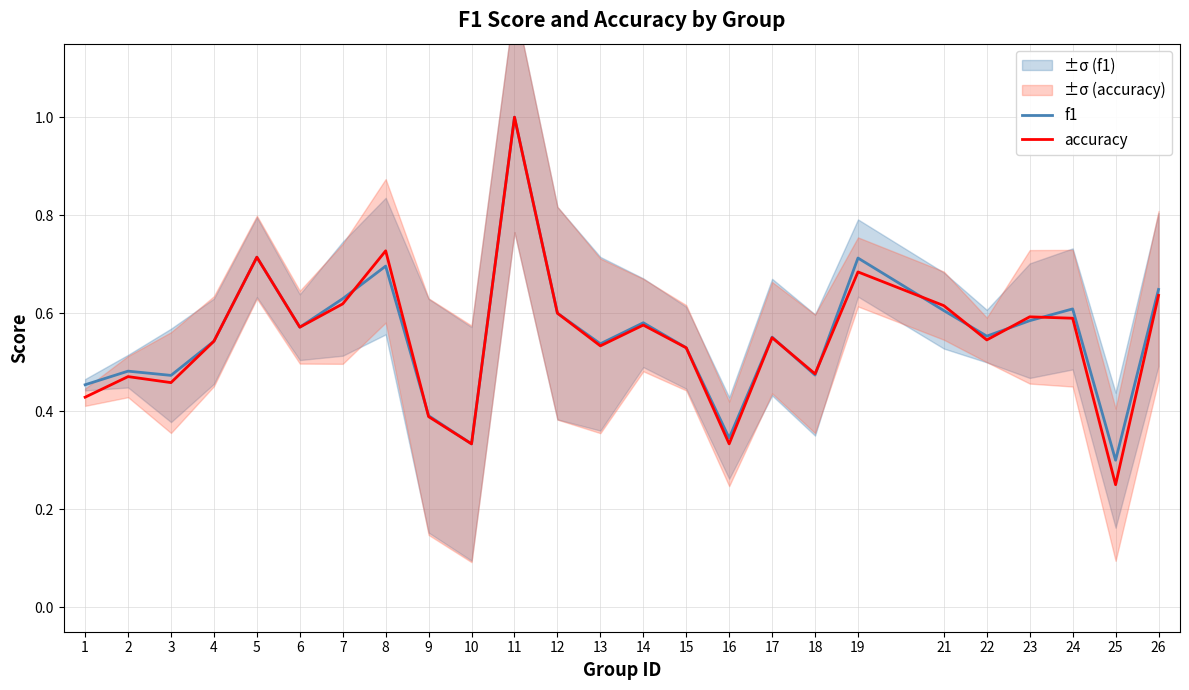

Count the f1 values in the range 0 to 1.

25